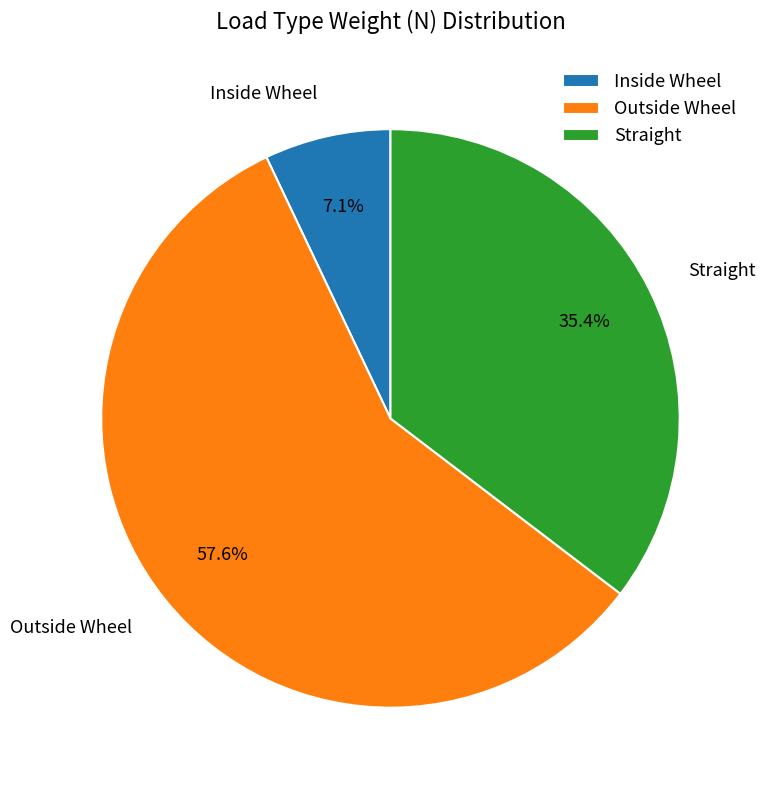

What percentage is the Outside Wheel slice, to the nearest percent?

58%